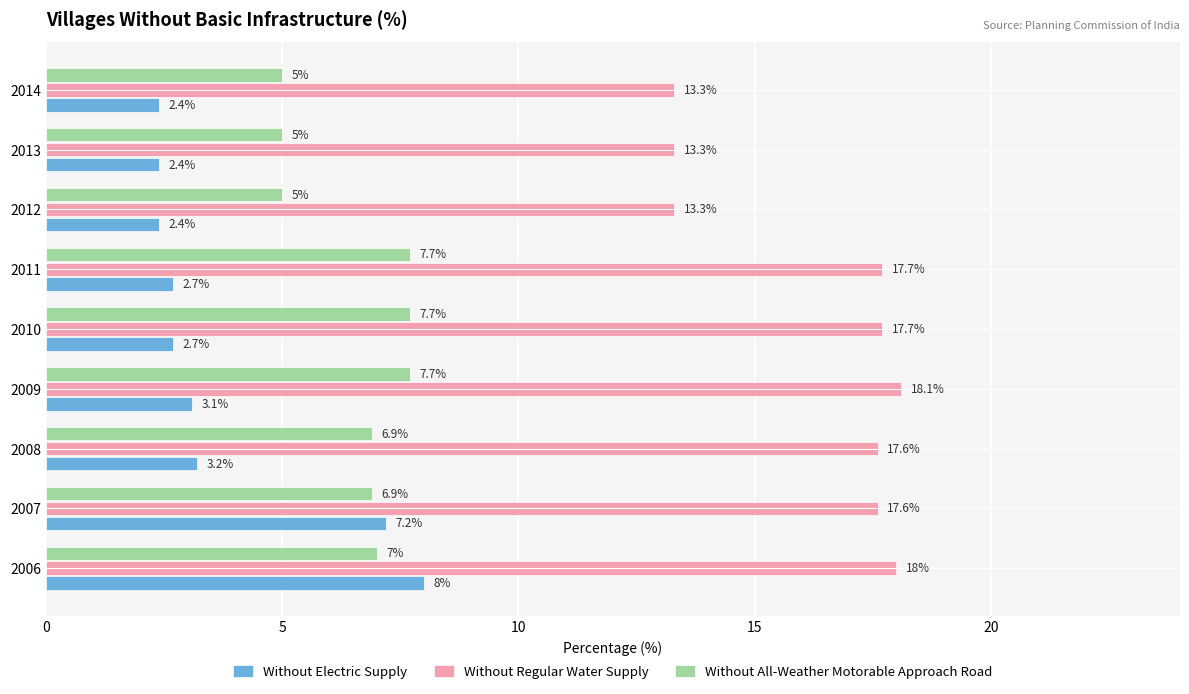

What is the average value of the Without All-Weather Motorable Approach Road series?

6.5